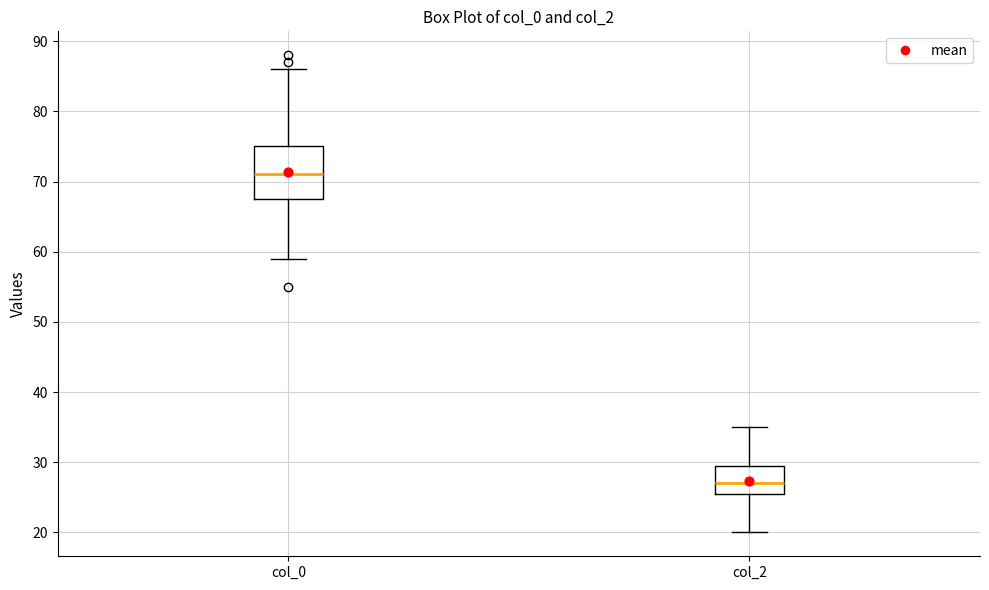

Reading left to right, transcribe this box plot: for each box, give where its median line is, the range the box spans, and where its two whiskers end, as read against the y-axis. The values are not printed on the chart, so give them approximately, as read against the axis.

col_0: median 71, box 68 to 75, whiskers 59 to 86
col_2: median 27, box 26 to 30, whiskers 20 to 35